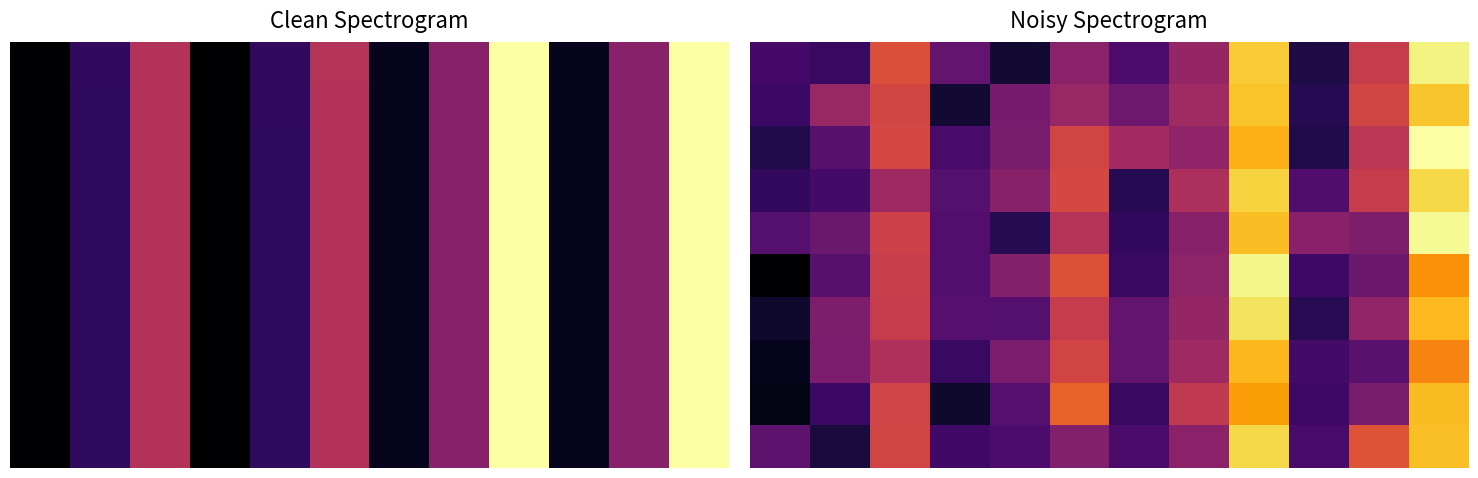

Which series has the largest total across all categories?

2